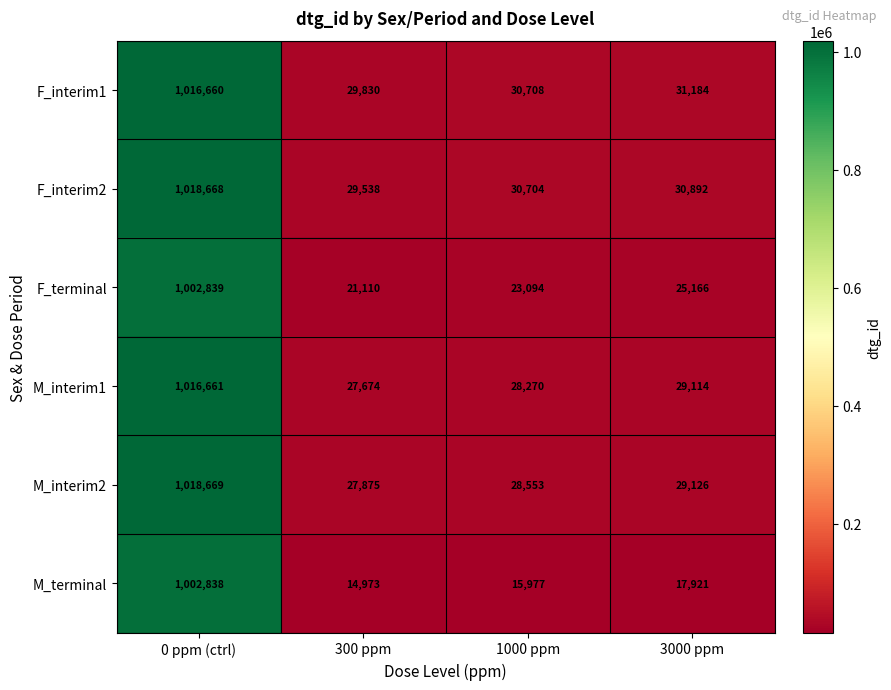

Where does the F_terminal series first go above 25166?

0 ppm (ctrl)